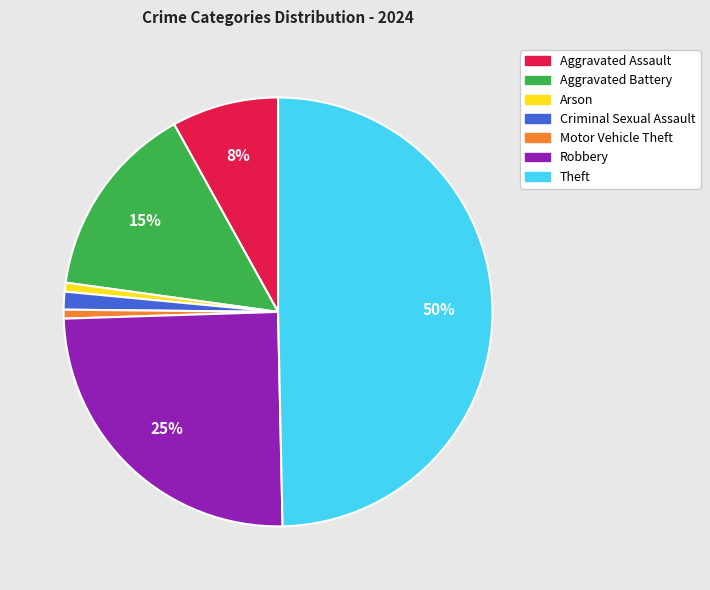

What percentage is the Motor Vehicle Theft slice, to the nearest percent?

1%